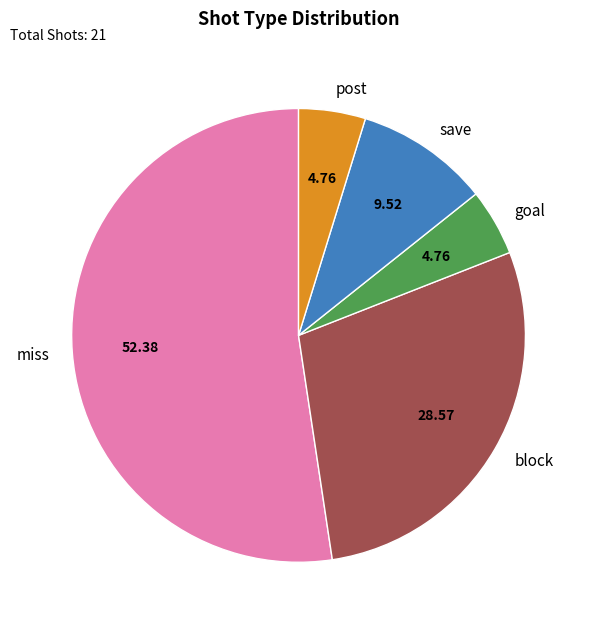

Is it true that goal is 16% of the pie?

False